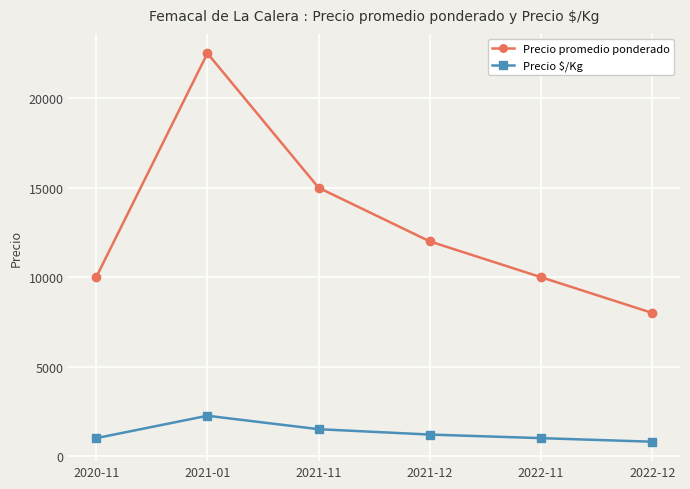

How many lines are shown in the chart?

2